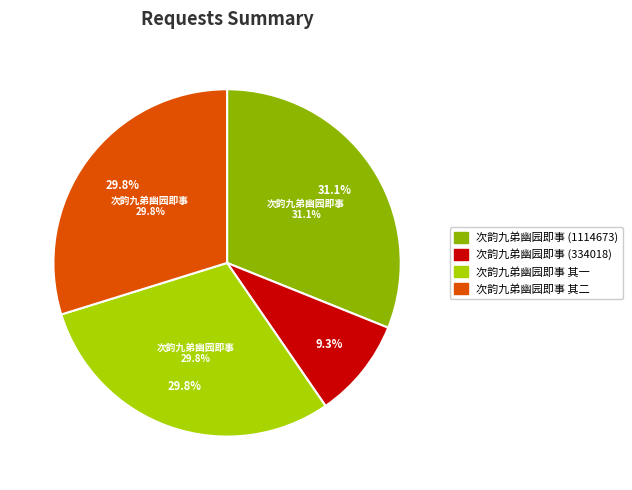

To the nearest percent, what is the difference between the largest and smallest slice percentages?

22%